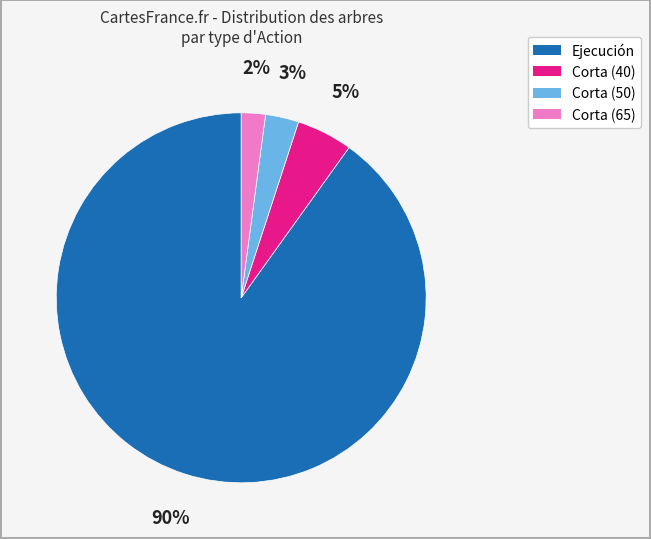

To the nearest percent, what portion does Corta (65) represent?

2%